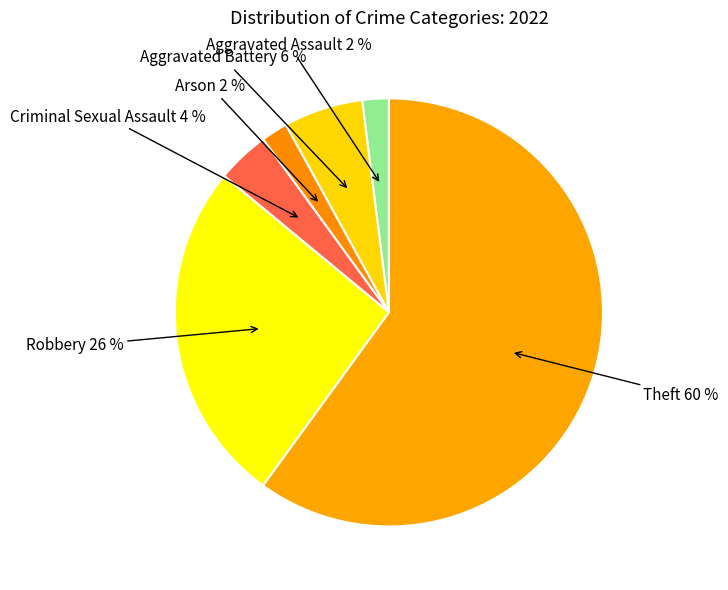

To the nearest percent, what is the difference between the Aggravated Battery and Robbery slice percentages?

20%